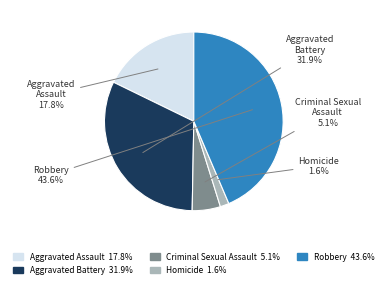

What is the ratio of the value at Aggravated Assault to the value at Aggravated Battery?

0.6